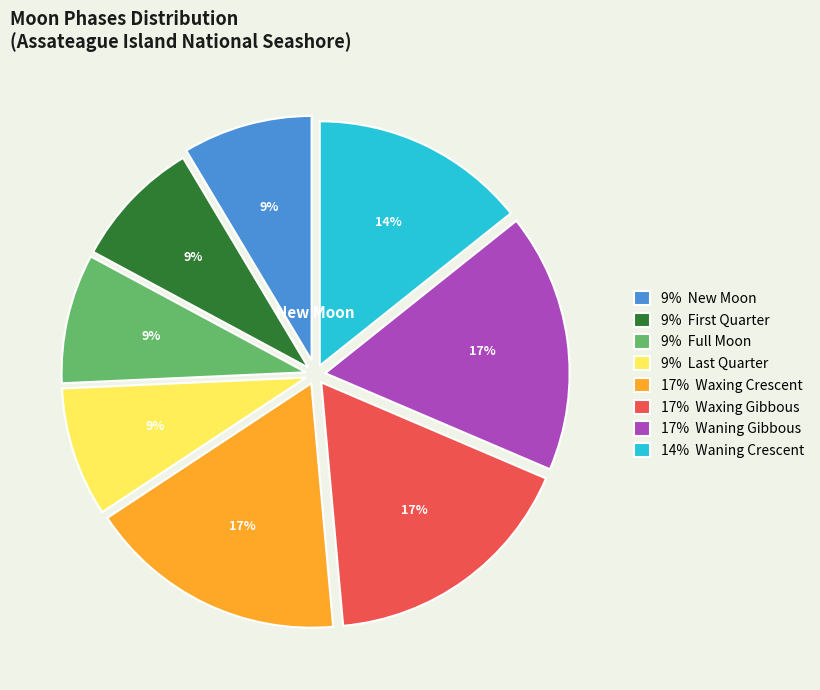

Is it true that 17% Waxing Gibbous is 17% of the pie?

True